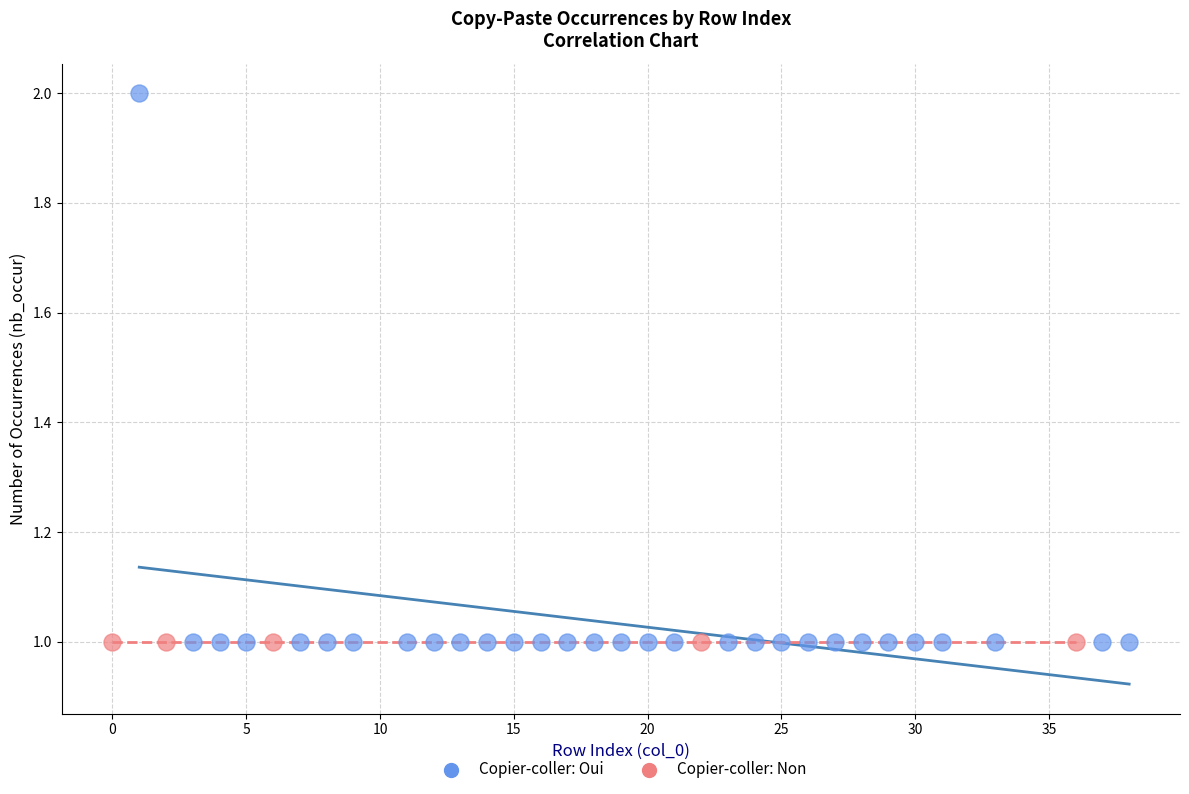

Which series reaches the maximum Y coordinate?

Copier-coller: Oui